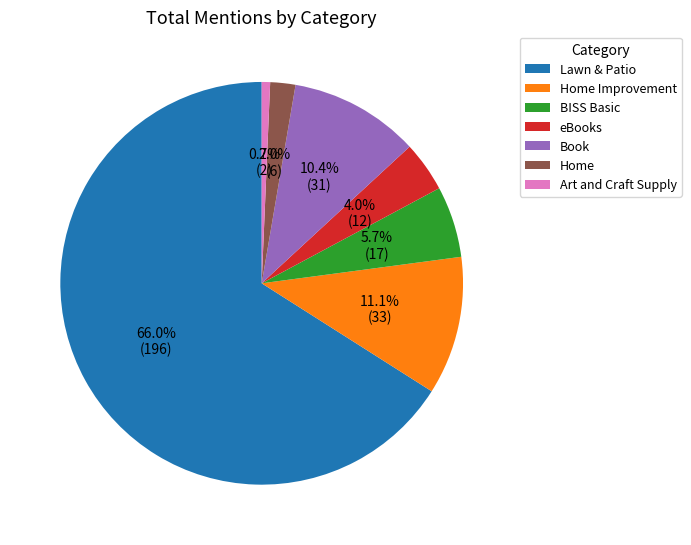

Combined, do Book and Home Improvement account for over 50%?

No